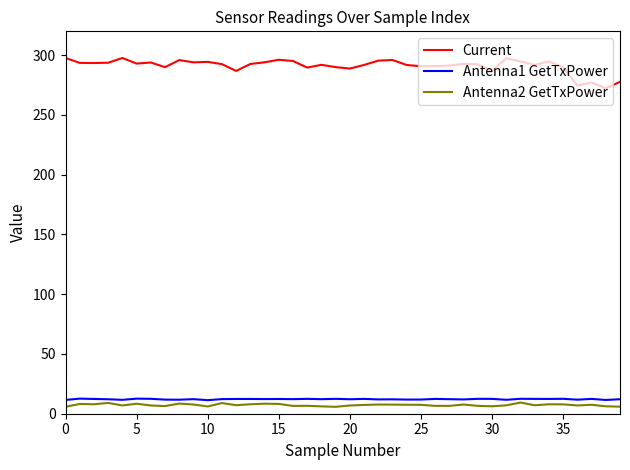

What is the lowest value of the Current series?

272.3